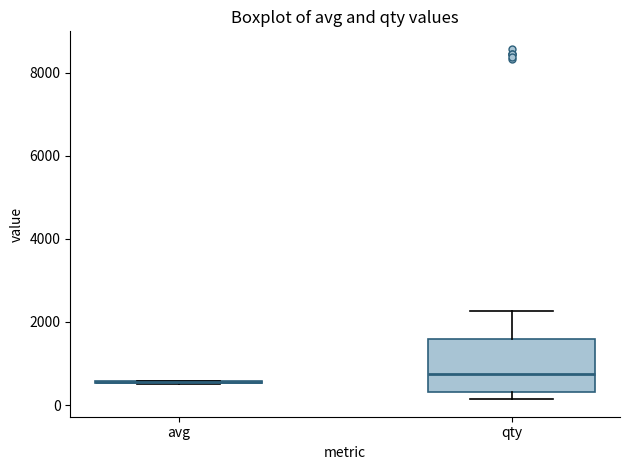

Reading left to right, transcribe this box plot: for each box, give where its median line is, the range the box spans, and where its two whiskers end, as read against the y-axis. The values are not printed on the chart, so give them approximately, as read against the axis.

avg: box collapsed to a line at 600, whiskers 600 to 600
qty: median 800, box 400 to 1600, whiskers 200 to 2200